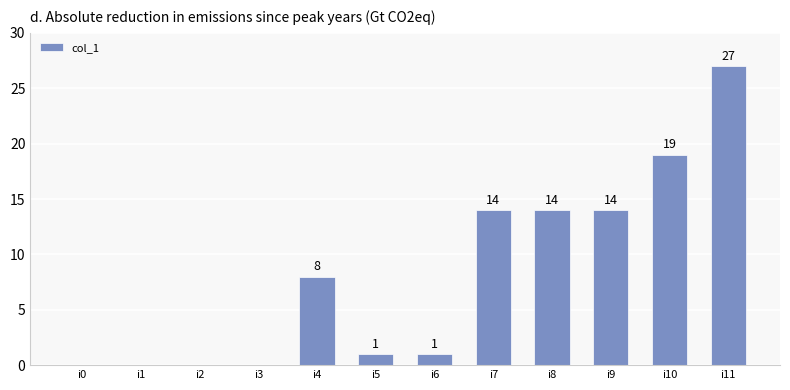

What is the greatest value displayed?

27